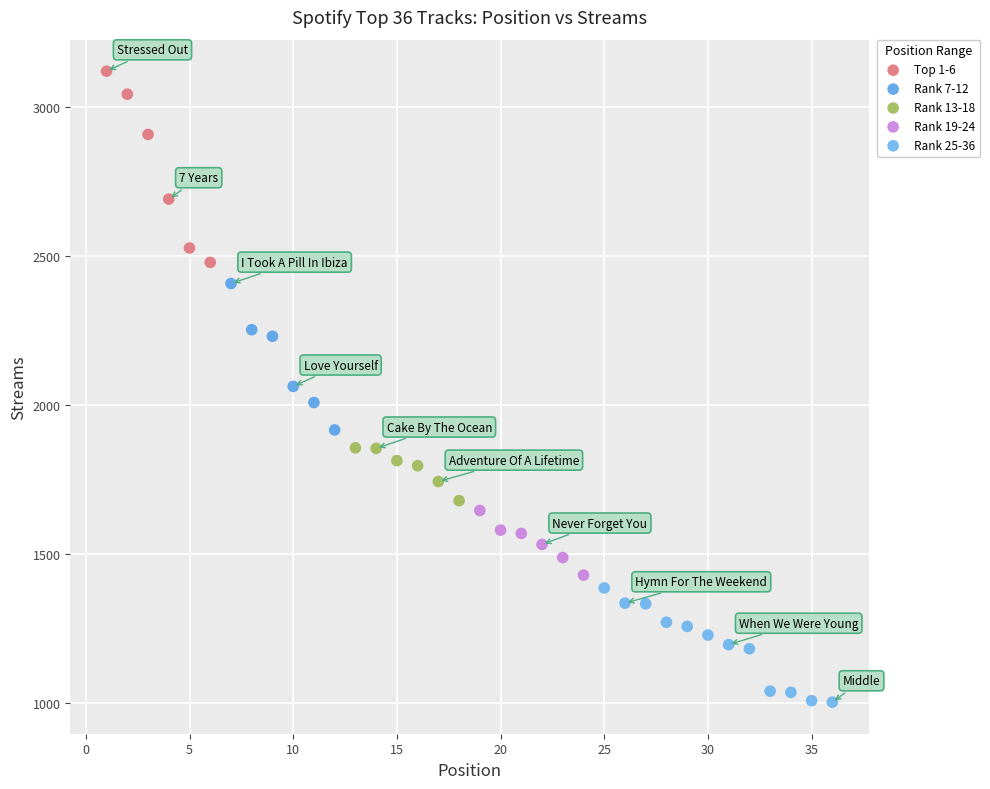

Which series contains the highest Y value?

Top 1-6